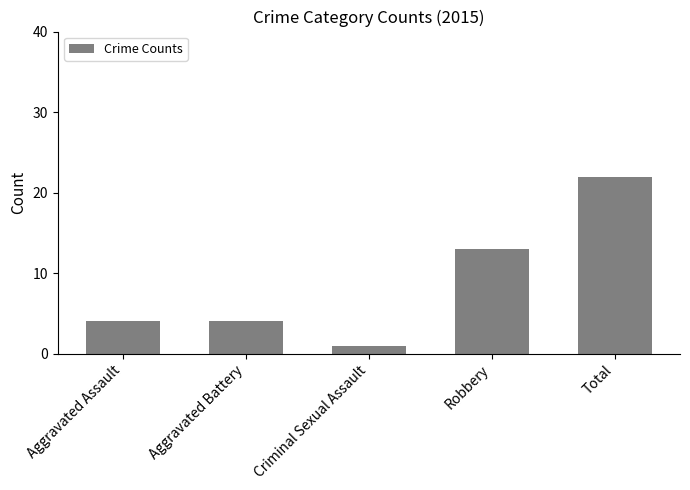

Reading left to right, transcribe all the data shown in this chart.

Aggravated Assault=4	Aggravated Battery=4	Criminal Sexual Assault=1	Robbery=13	Total=22